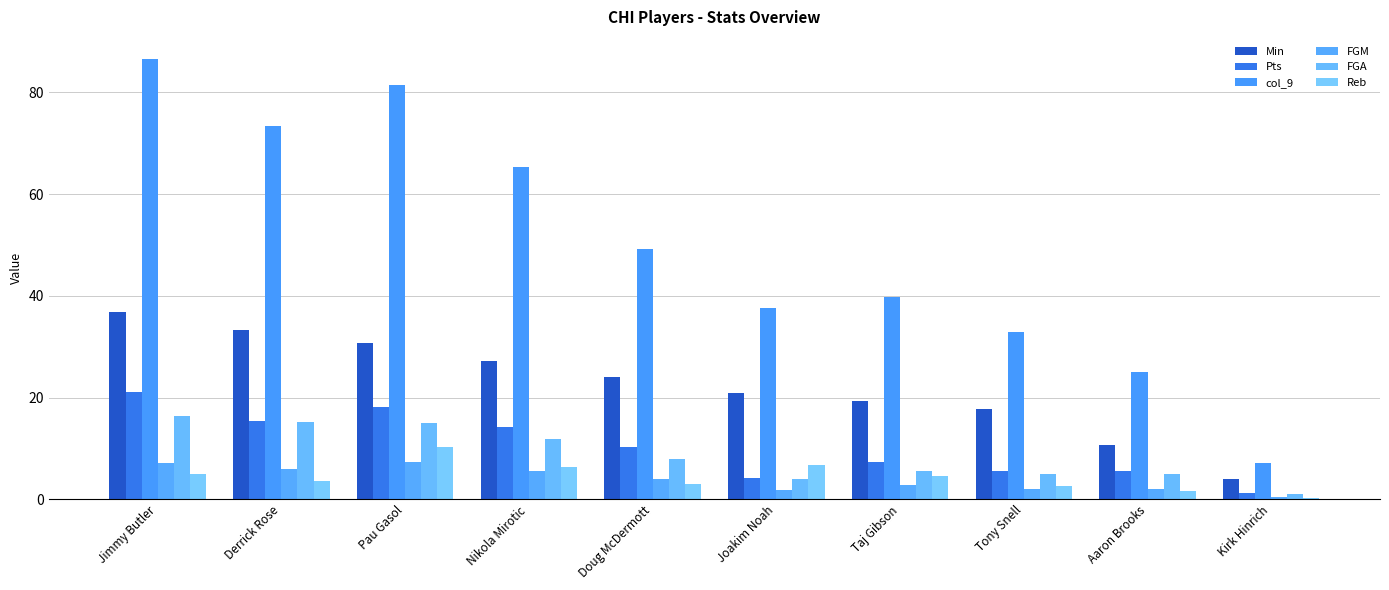

What position from the left is Kirk Hinrich?

10